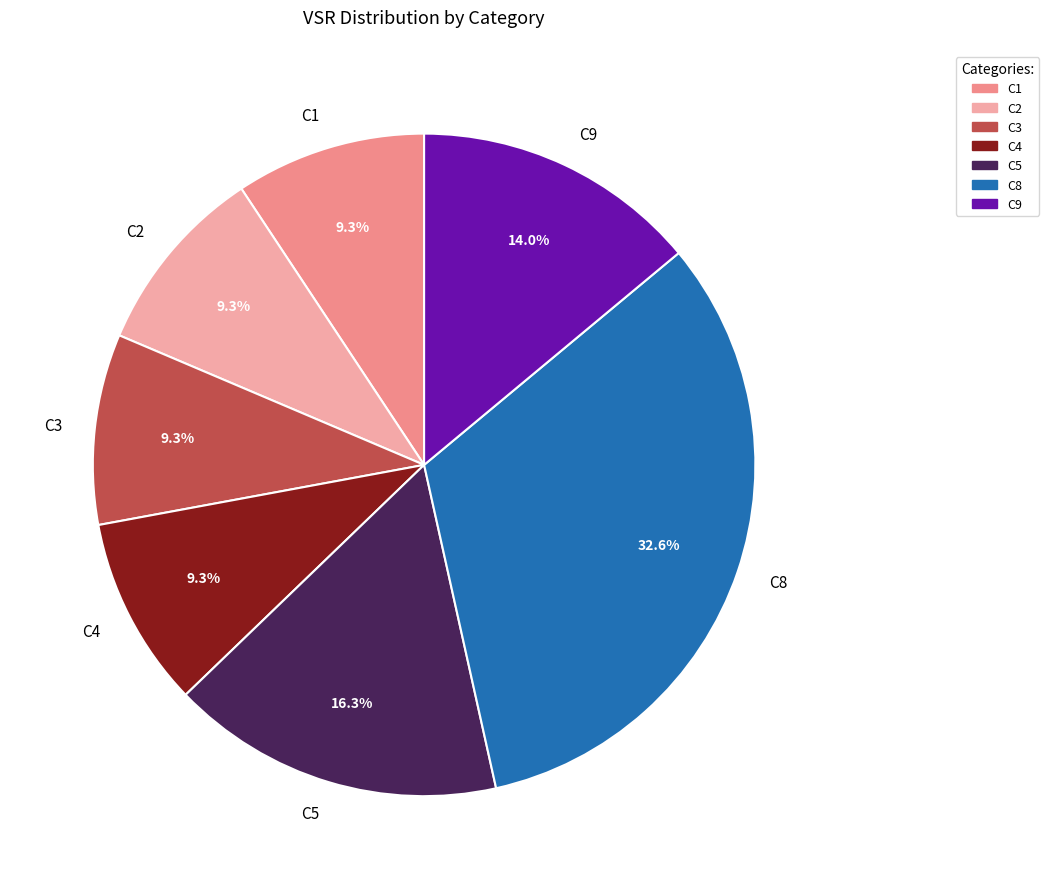

Which slice is the largest?

C8